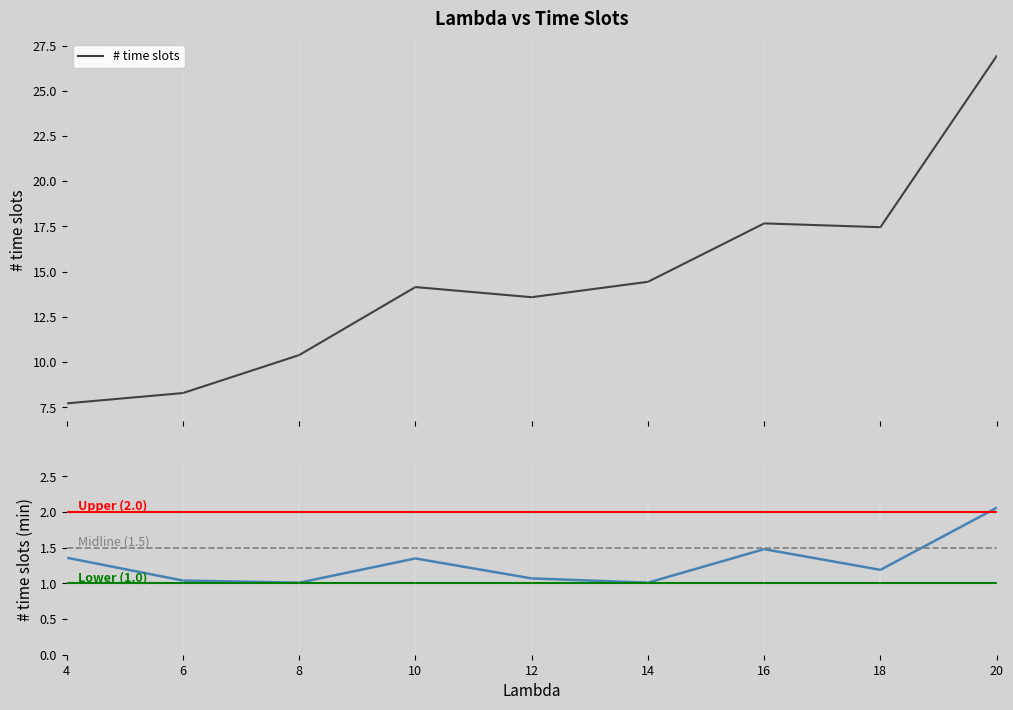

Is the value of # time slots (min) at 14 greater than the value of # time slots at 8?

No